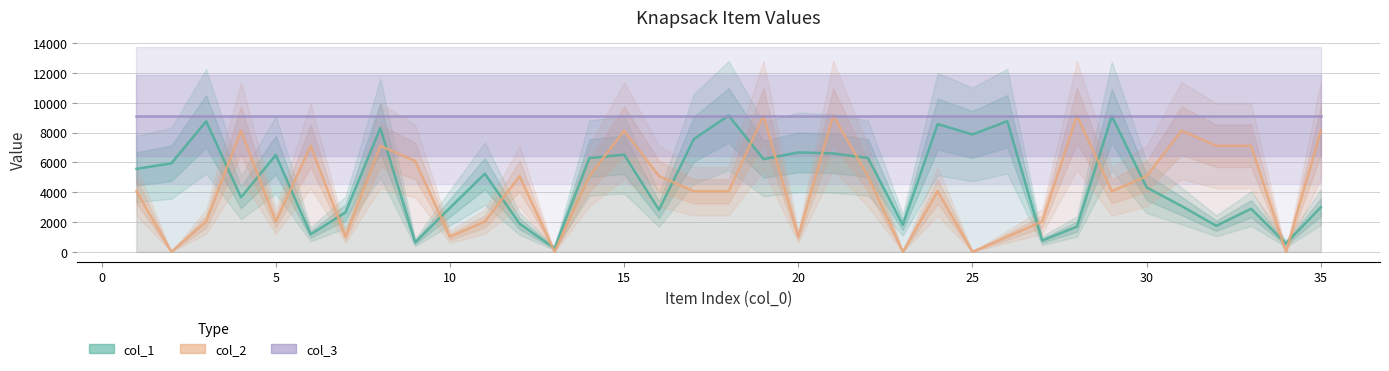

Which series has the largest total across all categories?

col_3